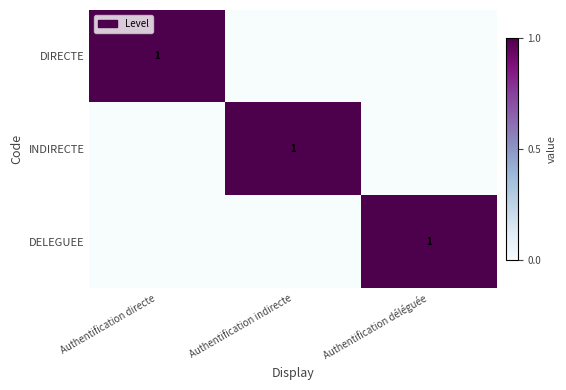

How many categories are shown in the chart?

3